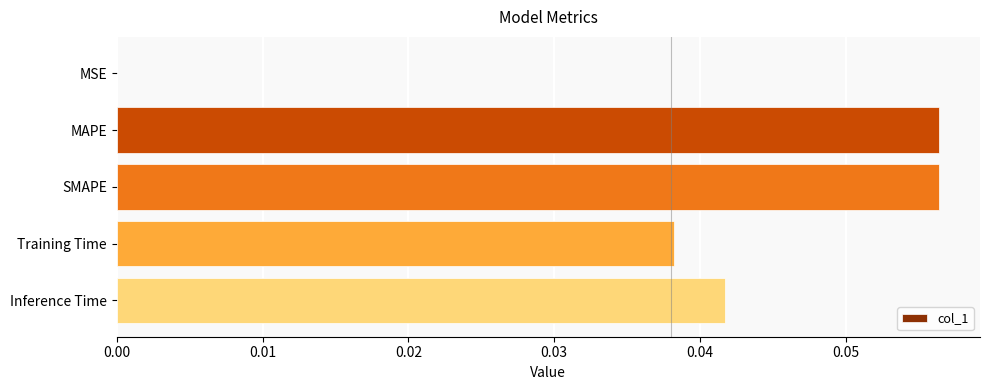

Which has a higher value, MSE or Inference Time?

Inference Time